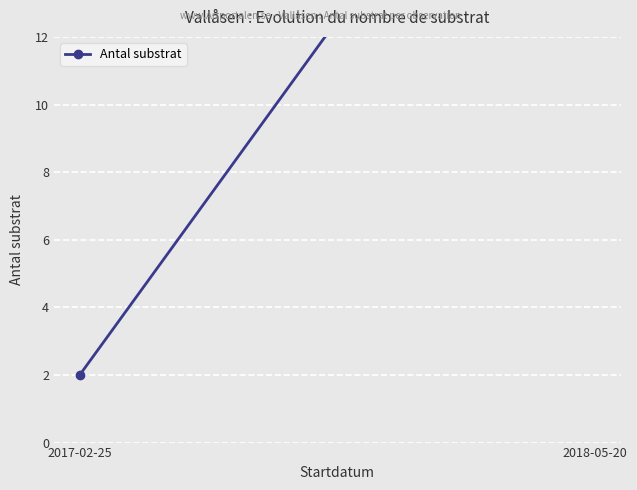

What is the smallest value displayed?

2